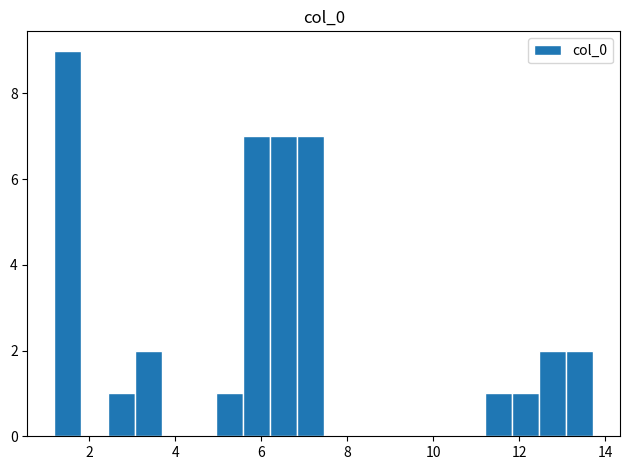

Read against the x-axis, roughly where is the centre of the tallest bar?

1.6